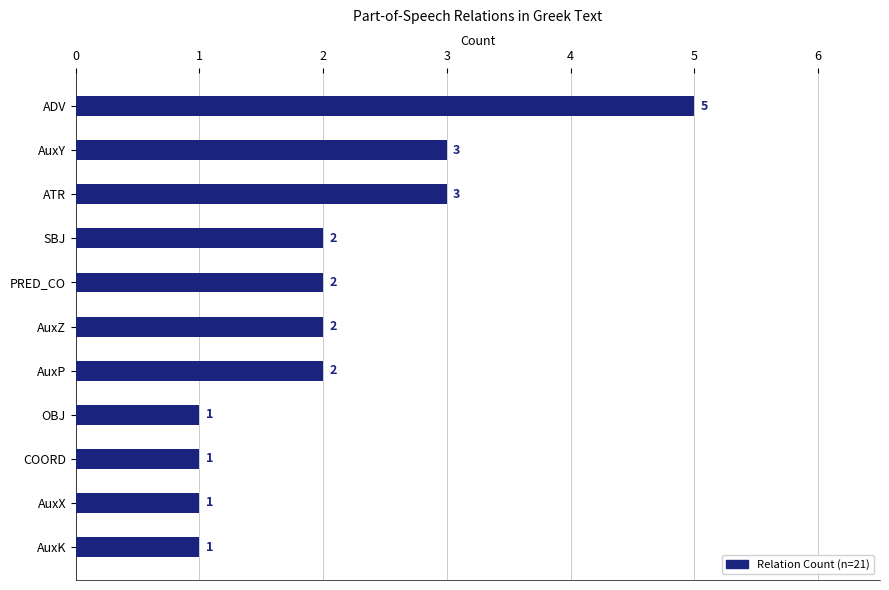

The chart shows a value of 2 at PRED_CO. True or false?

True